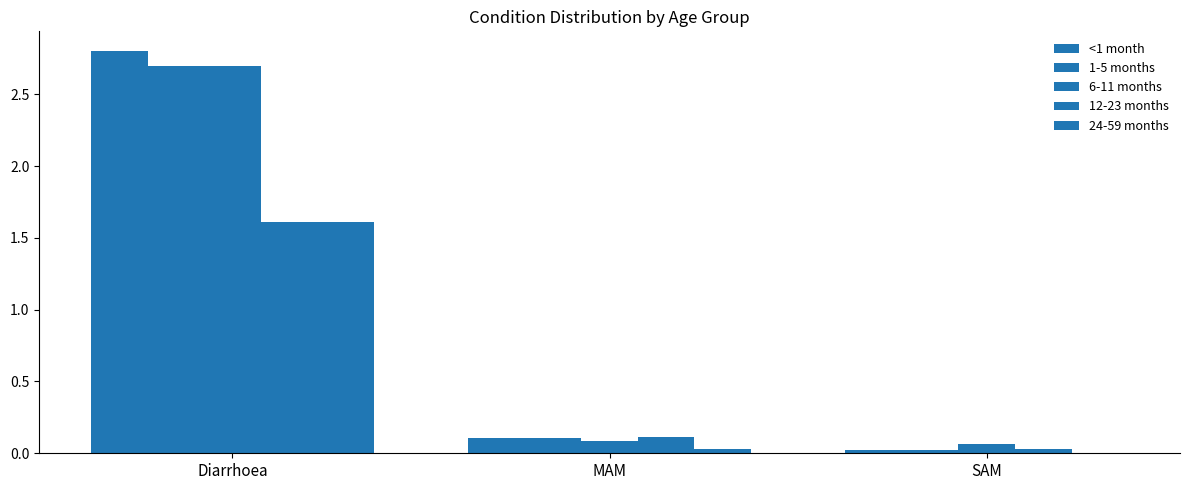

Rank the categories by 6-11 months value from highest to lowest.

Diarrhoea, MAM, SAM